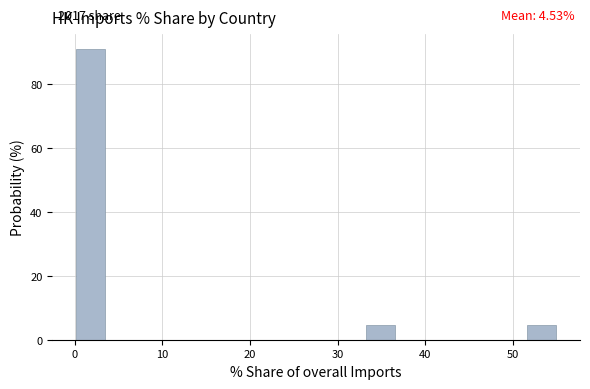

Around what value on the x-axis is the tallest bar? Give the approximate position of its centre, as read against the axis.

2